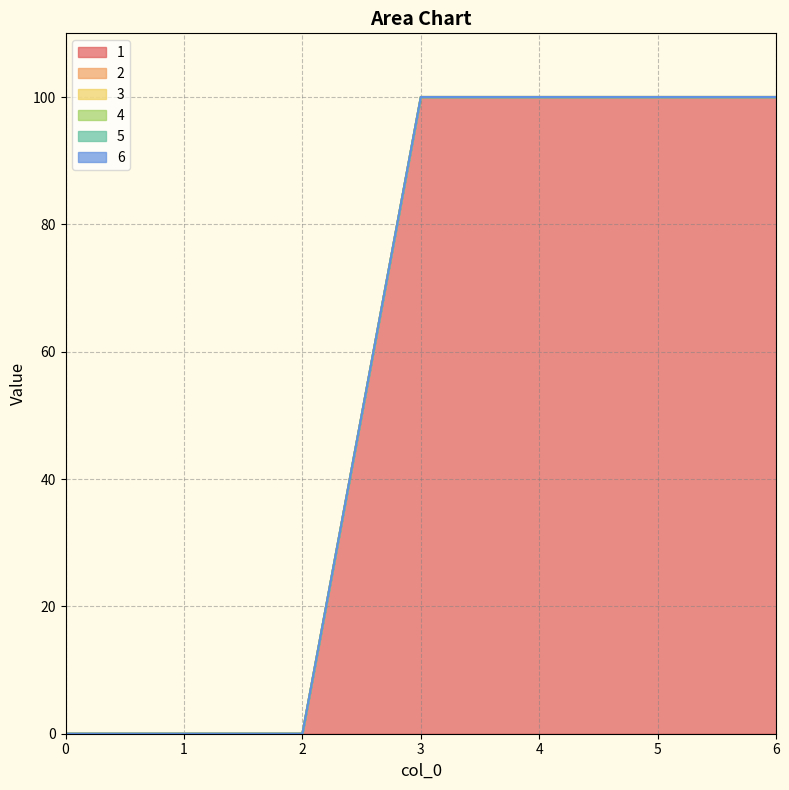

At how many categories does at least one series exceed 1?

4